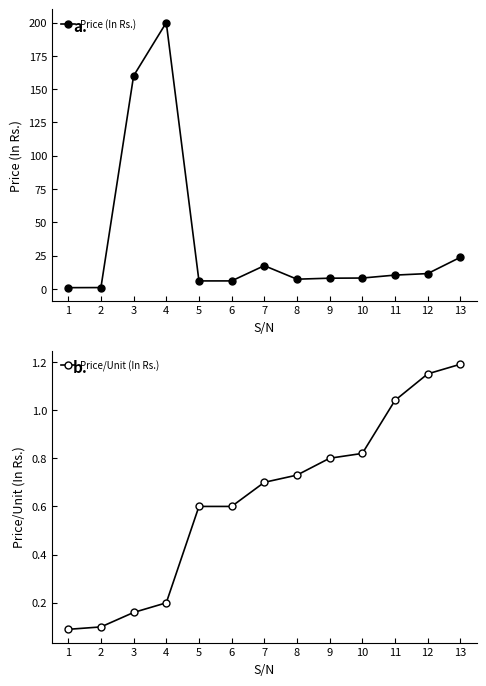

How many distinct data groups are displayed?

2